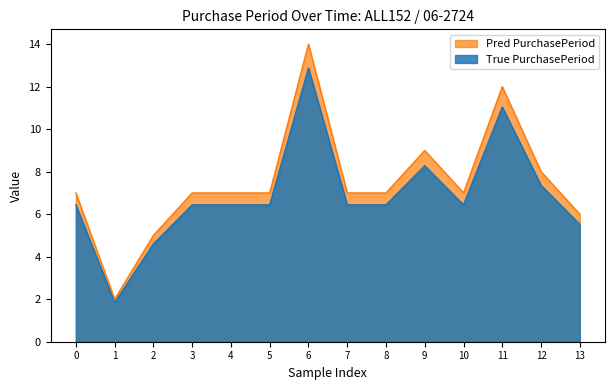

List the series in order of their peak value, lowest first.

True PurchasePeriod, Pred PurchasePeriod